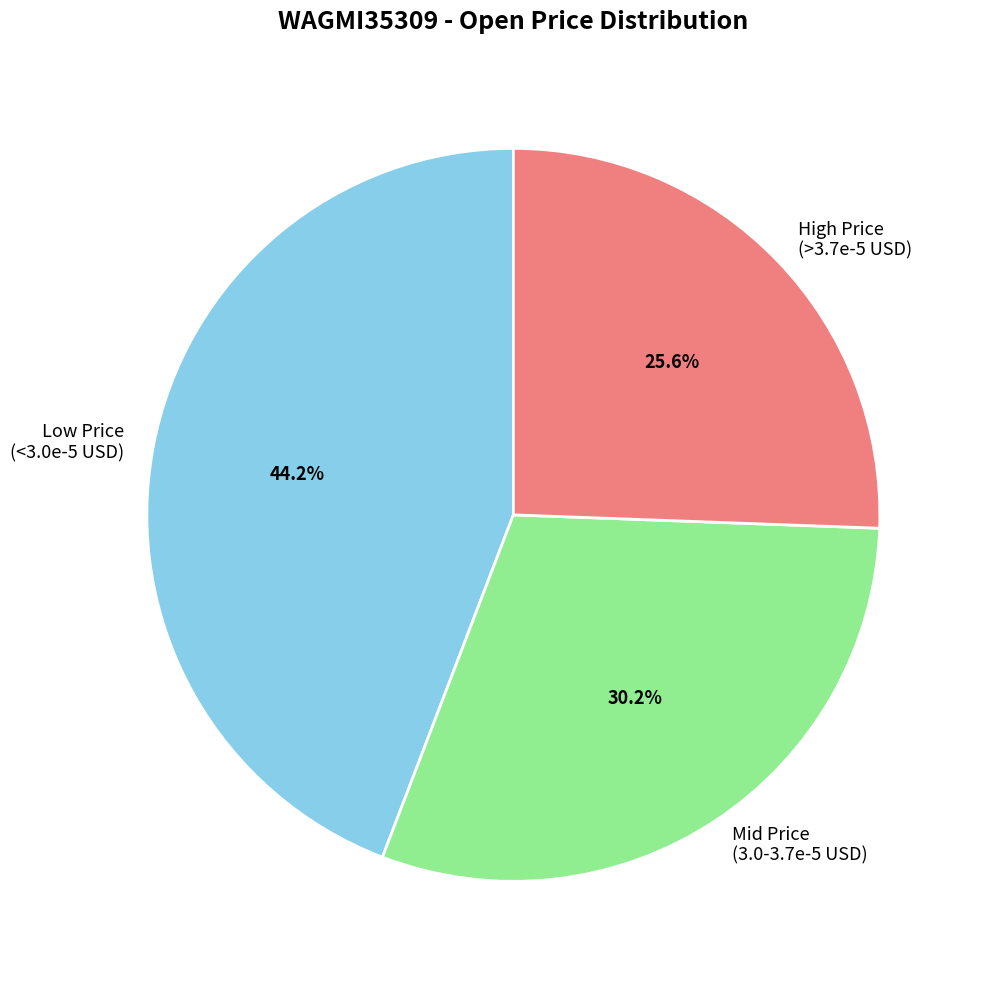

Does any single category account for the majority?

No